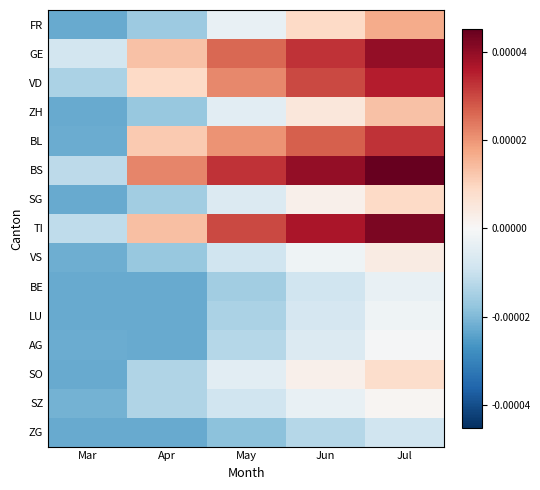

Which series has the largest total across all categories?

BS